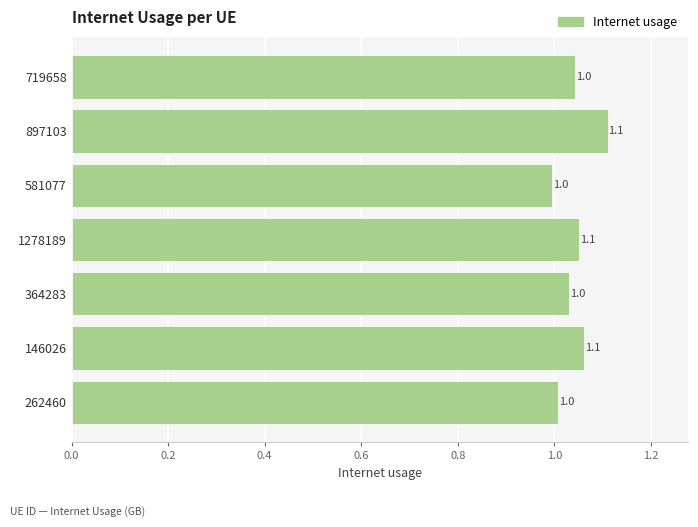

Approximately how many times larger is the value at 897103 compared to 719658?

1.1